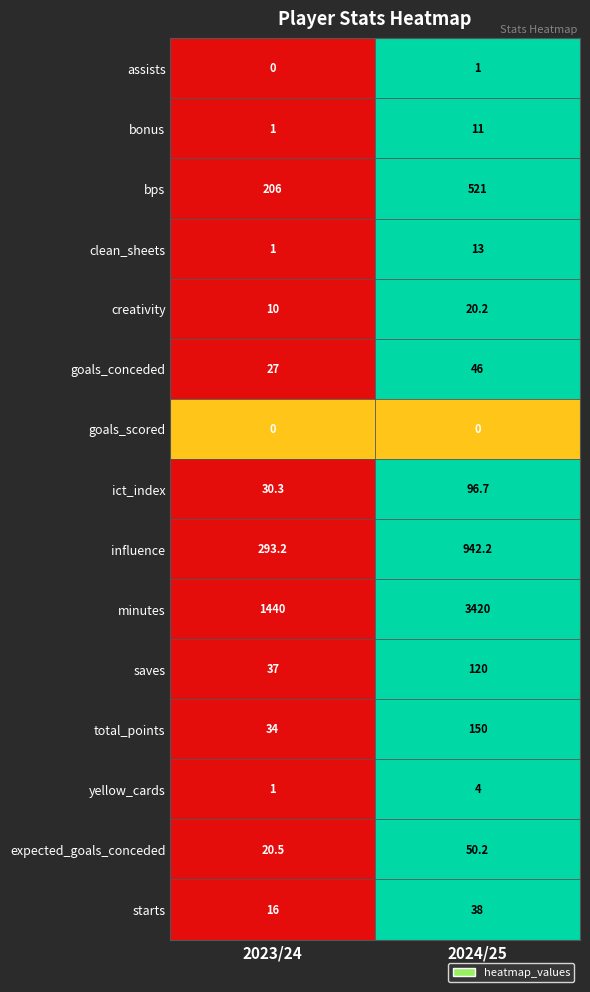

Which series changed the most between 2023/24 and 2024/25?

minutes